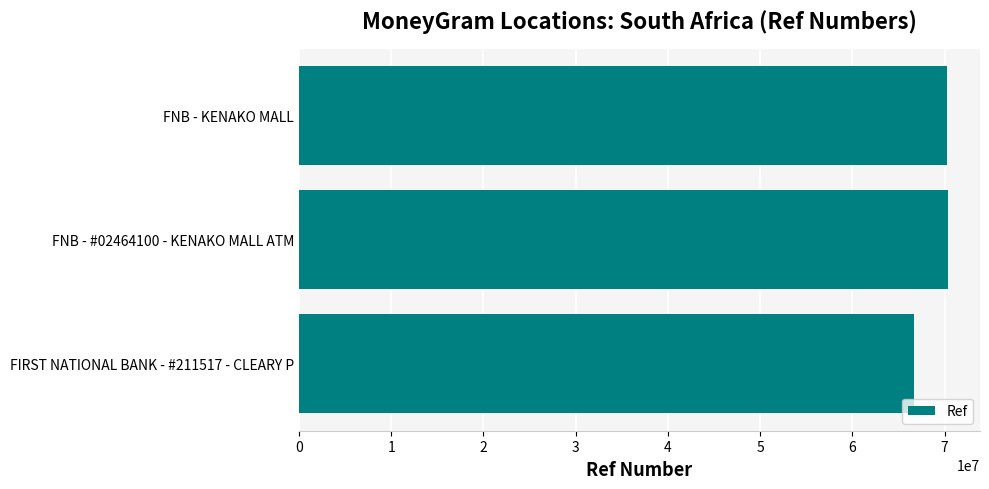

What is the greatest value displayed?

70327506